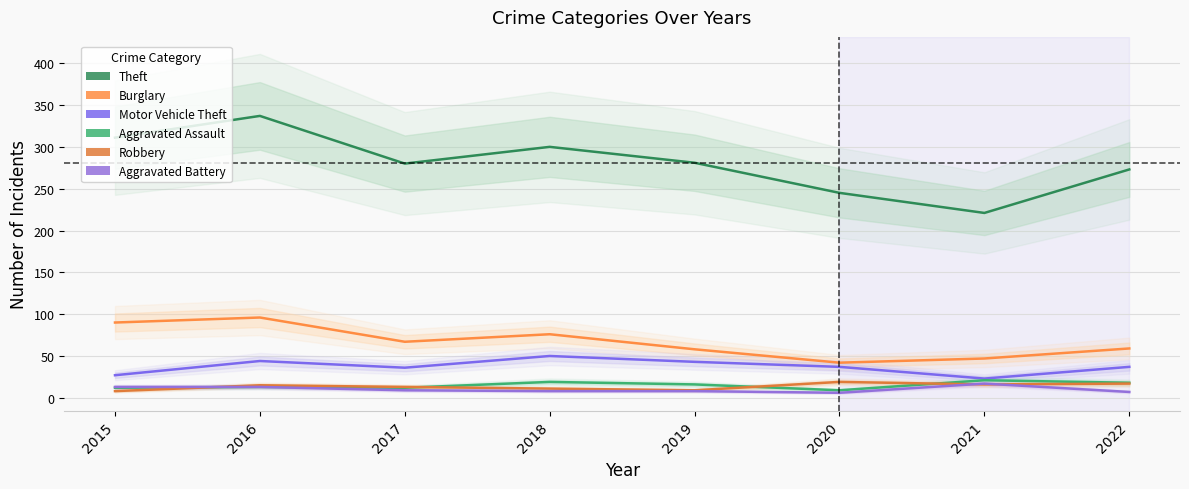

What is the approximate value of Motor Vehicle Theft at 2018, to the nearest 5?

50